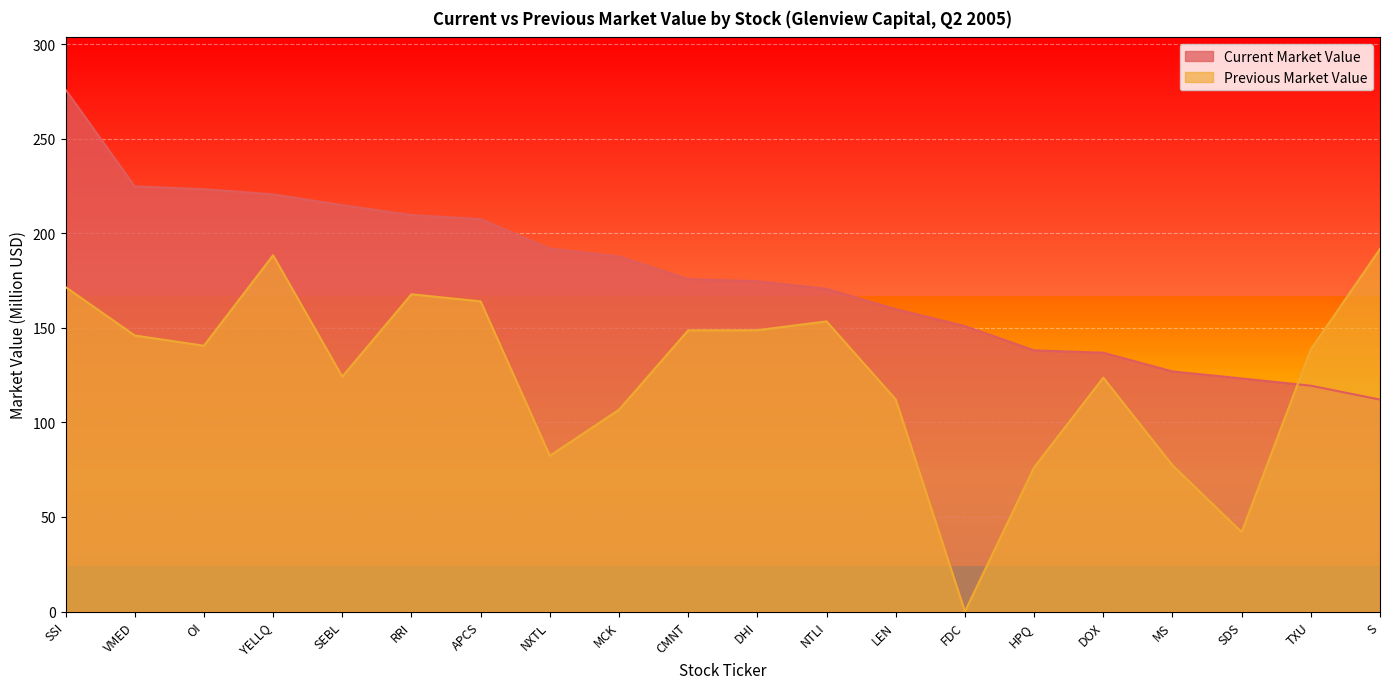

What is the difference between the highest and lowest values at FDC?

150.9